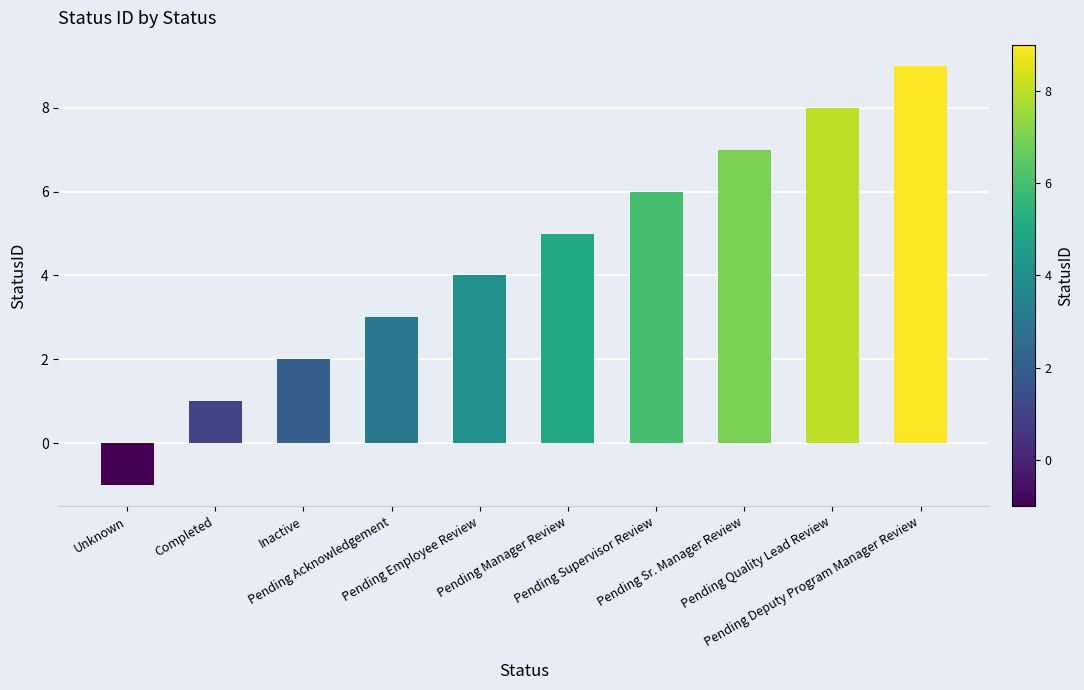

Which label corresponds to the largest value in the chart?

Pending Deputy Program Manager Review